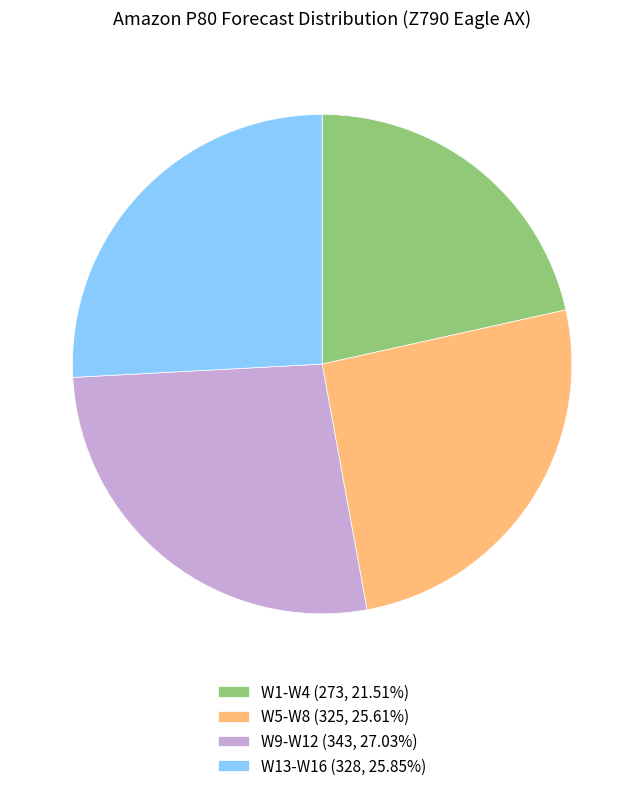

Count the number of slices in the pie.

4